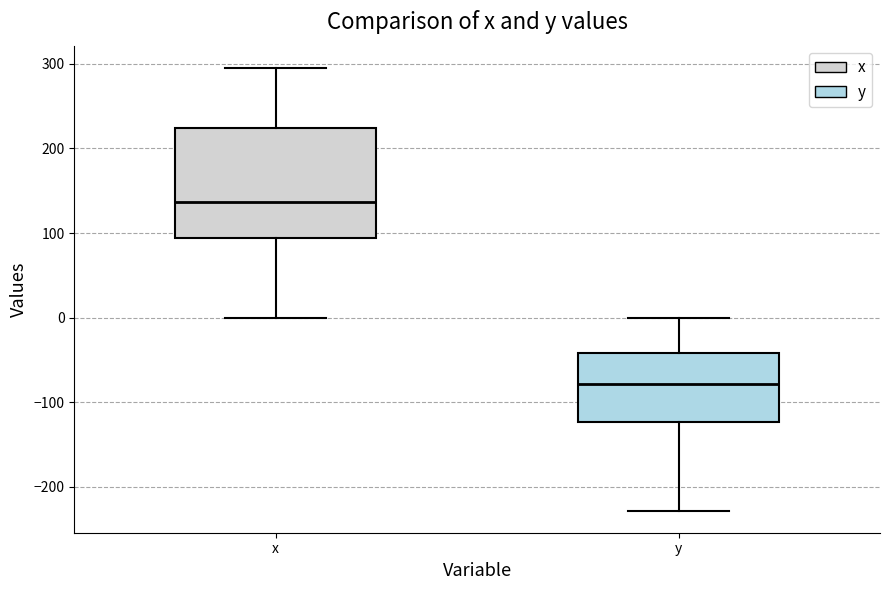

Reading left to right, read every box against the y-axis: the position of its median line, the range the box covers, and the ends of its whiskers. The values are not printed on the chart, so give them approximately, as read against the axis.

x: median 140, box 90 to 220, whiskers 0 to 300
y: median -80, box -120 to -40, whiskers -230 to 0